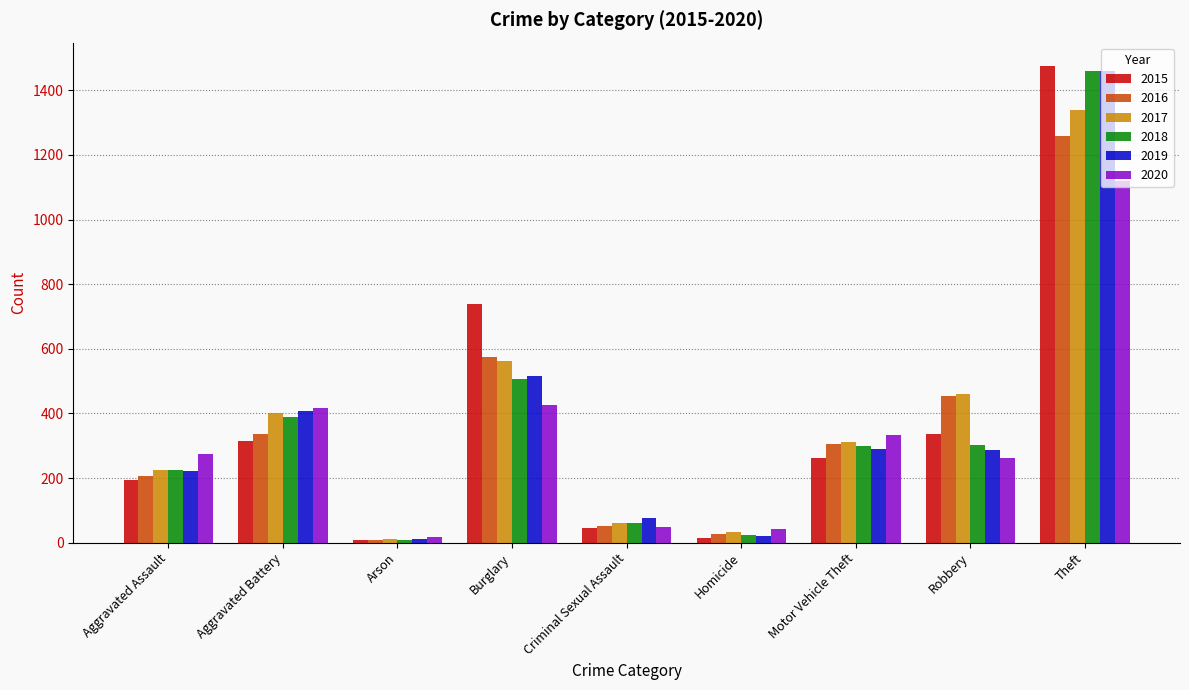

What is the difference between the highest and lowest values at Aggravated Assault?

79